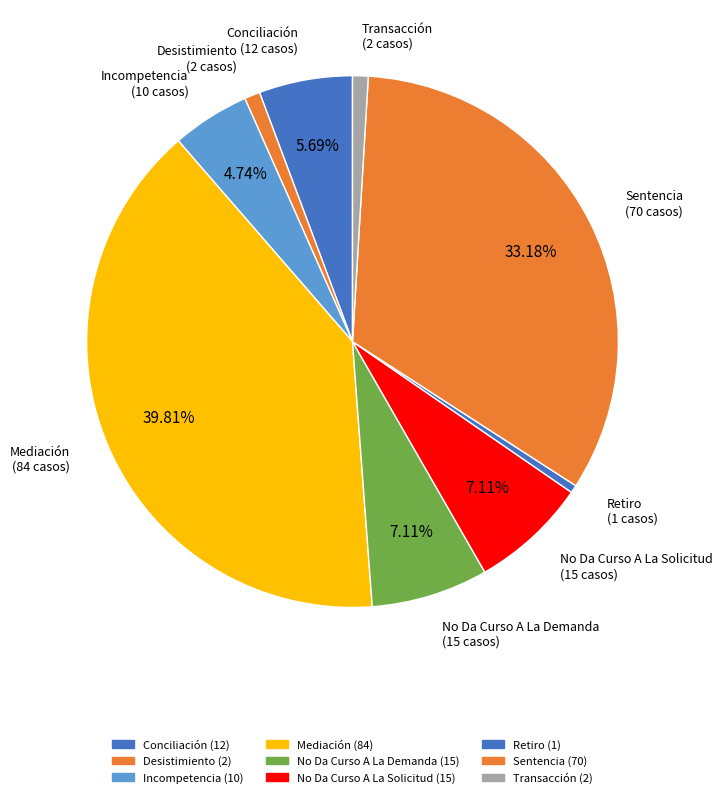

To the nearest percent, what is the average slice percentage?

11%